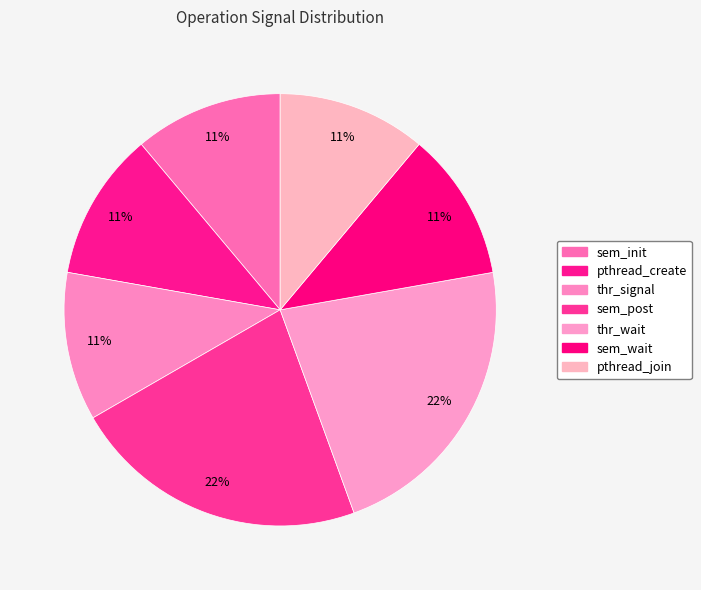

To the nearest percent, what is the combined percentage of thr_wait and sem_wait?

33%